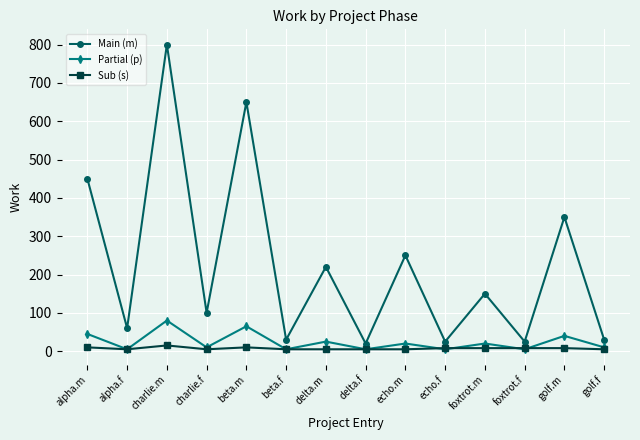

Between charlie.m and delta.f, which series saw the biggest shift?

Main (m)